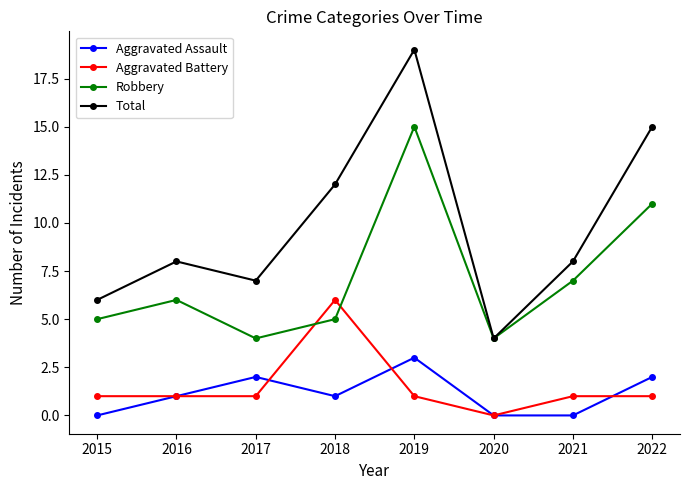

True or false: Aggravated Battery has more than 2 interior local peaks.

False